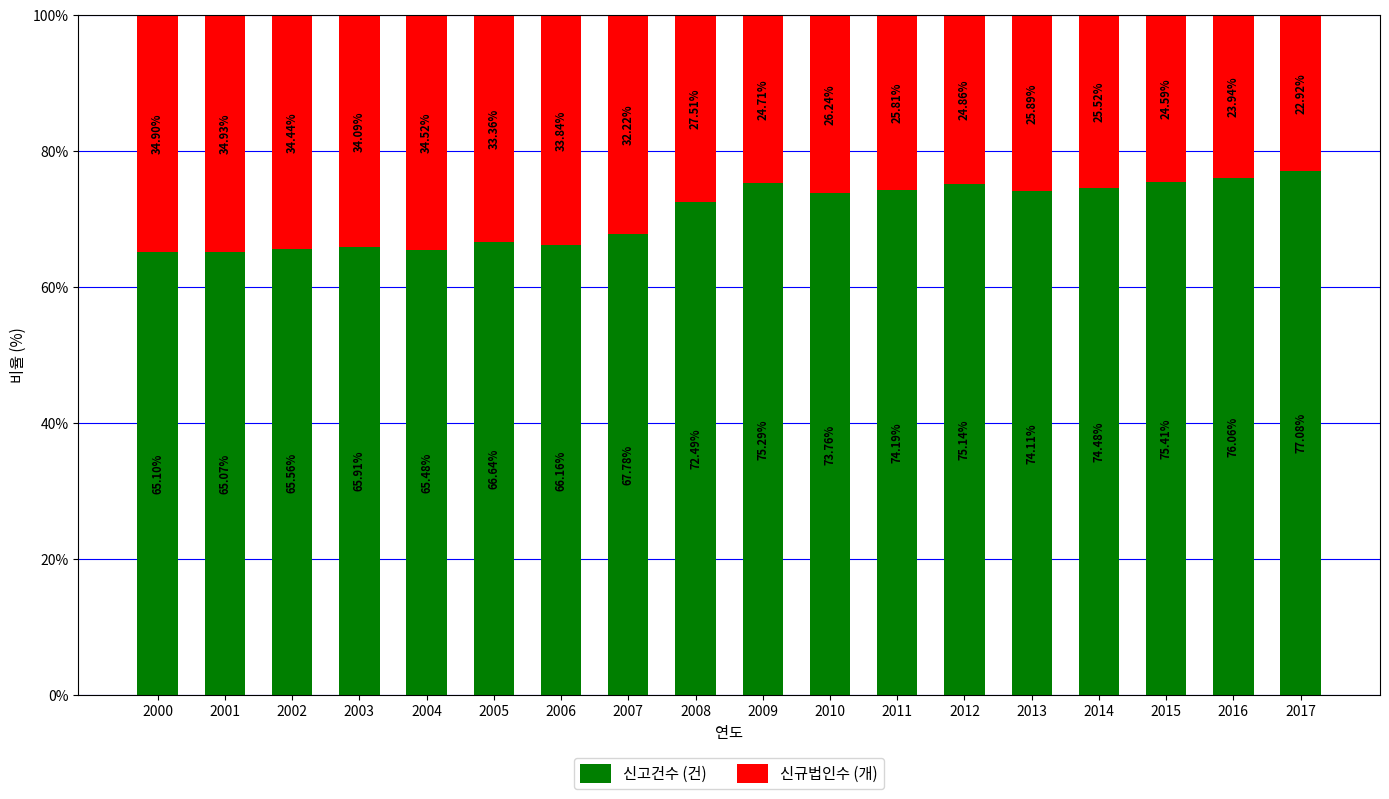

What is the total value across all series at 2003?

100.0